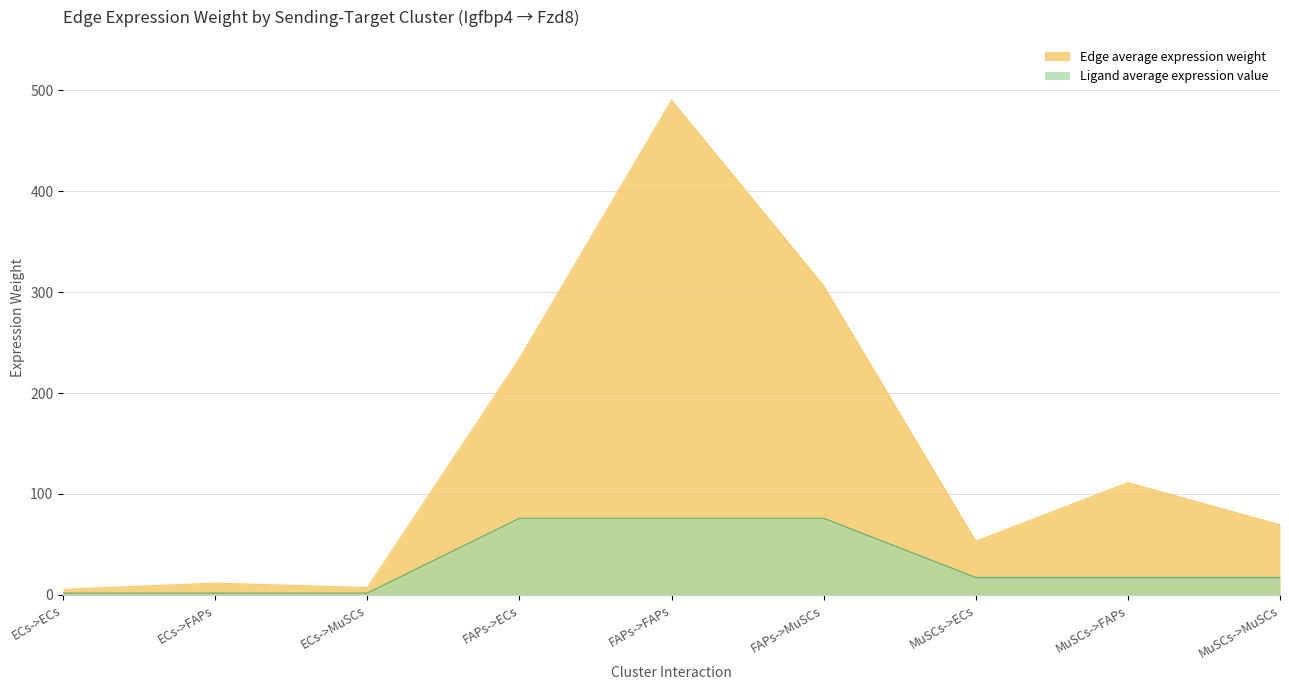

At which category does the chart reach its peak across all series?

FAPs->FAPs